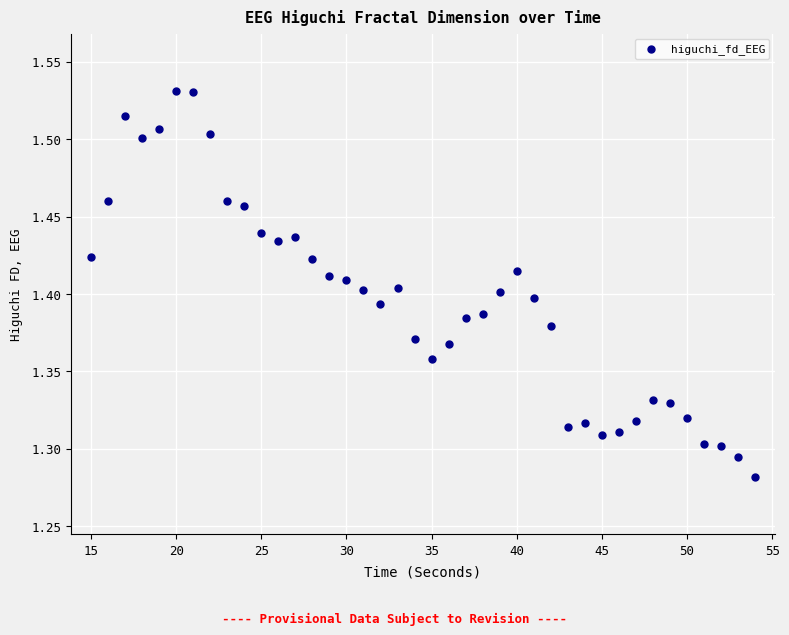

What is the range of X values (max minus min)?

39.0